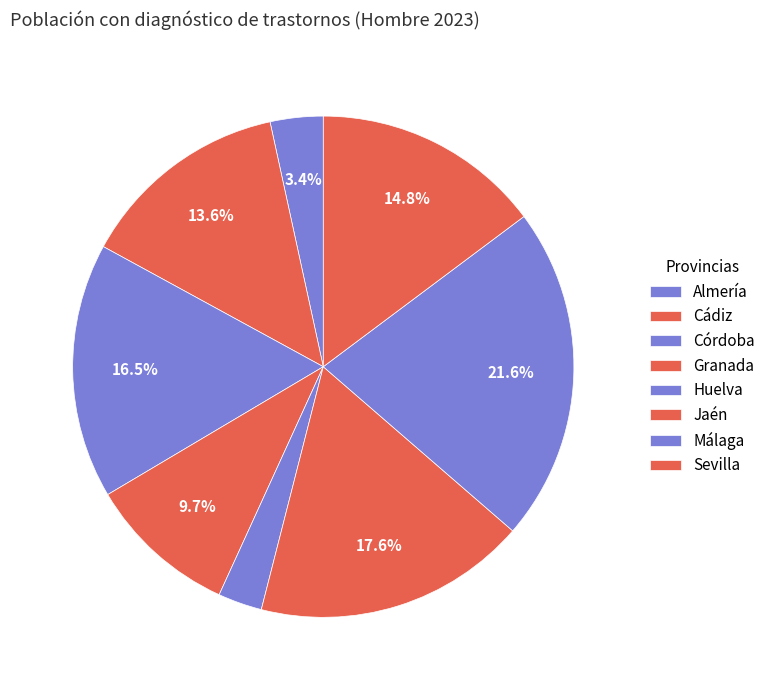

Is there any slice that represents more than half of the pie?

No